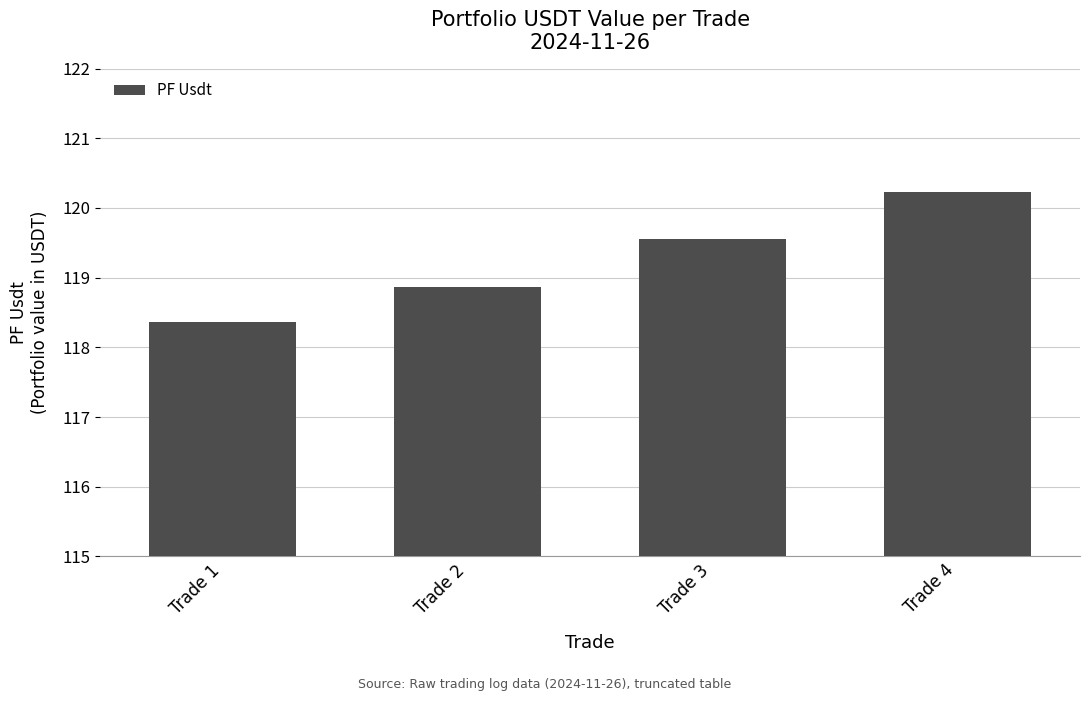

At which label is the value closest to 119?

Trade 2